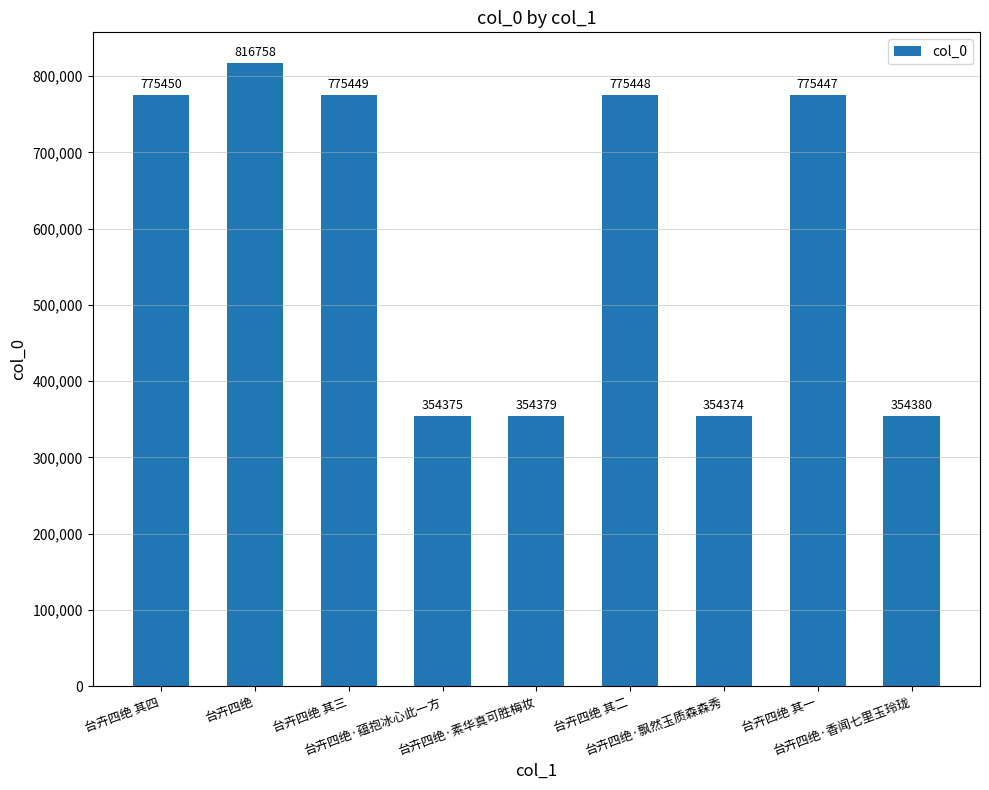

What is the smallest value displayed?

354374